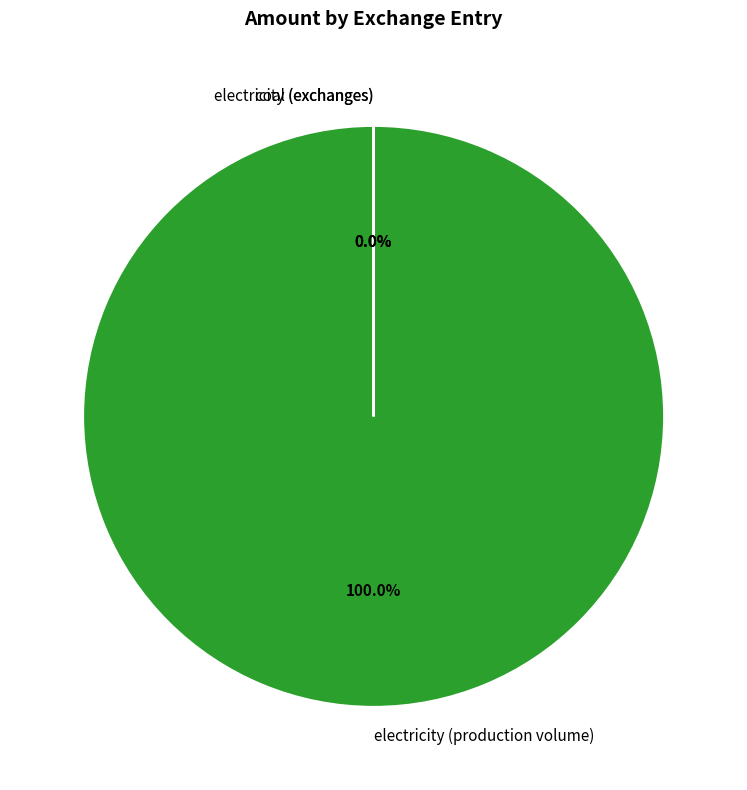

To the nearest percent, what is the average slice percentage?

33%